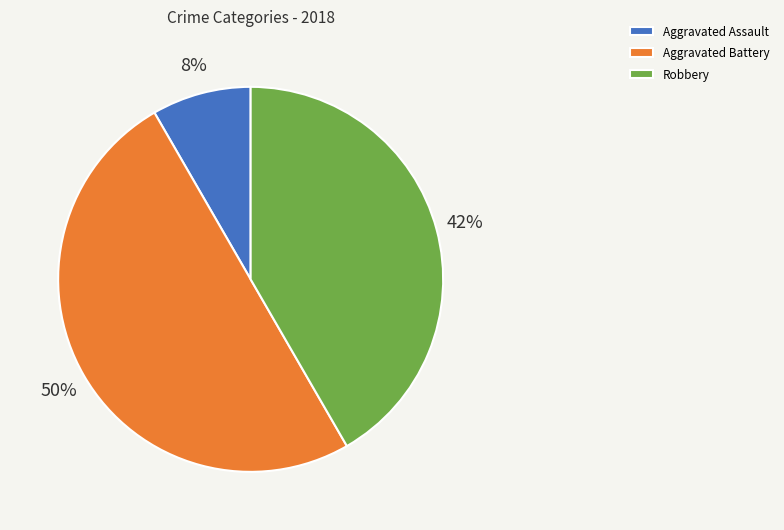

How many segments does this pie chart have?

3